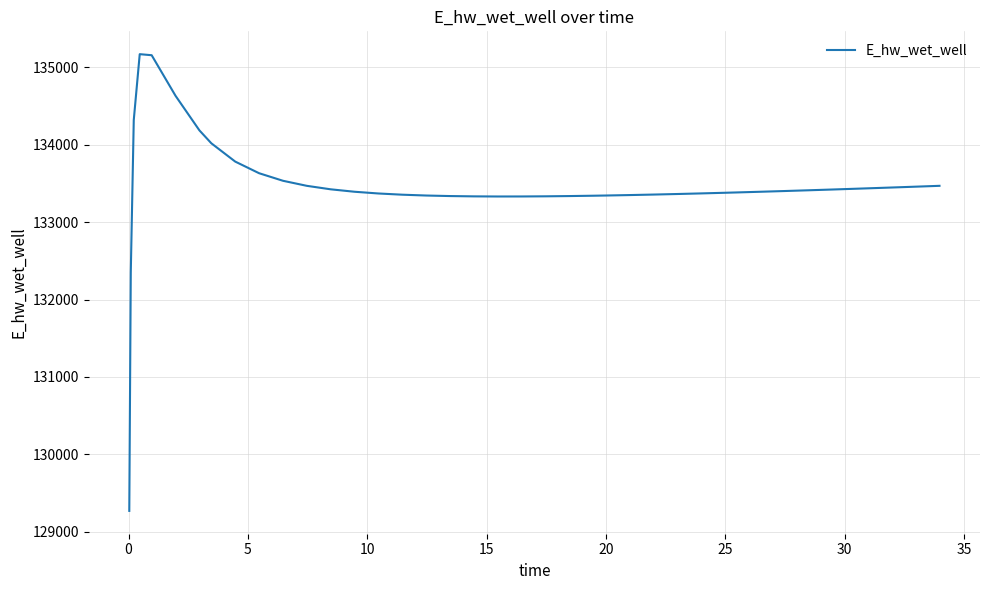

What is the difference between the maximum and minimum values?

5896.6